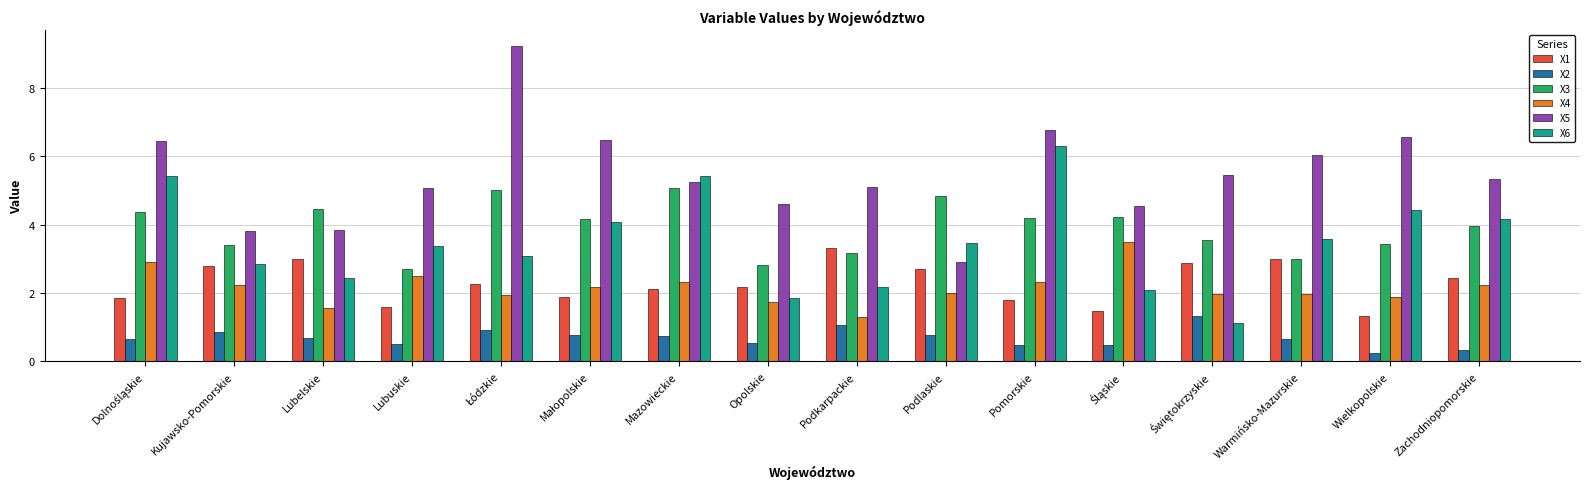

What value does the X4 series have at Pomorskie?

2.3